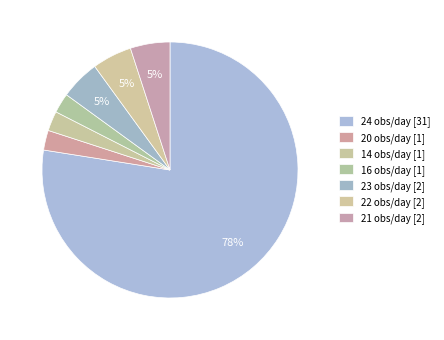

How many segments does this pie chart have?

7